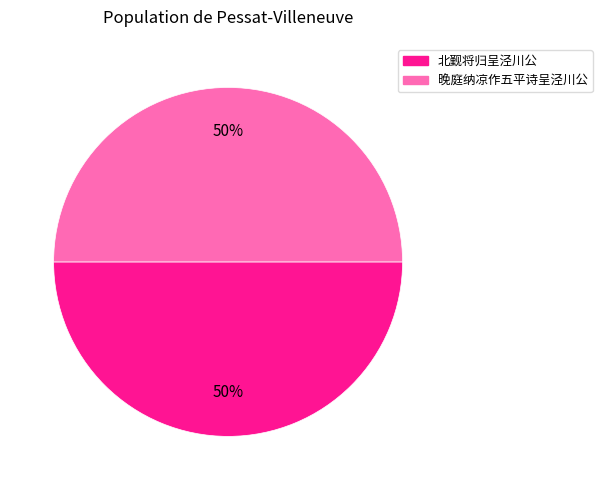

To the nearest percent, what portion does 北觐将归呈泾川公 represent?

50%